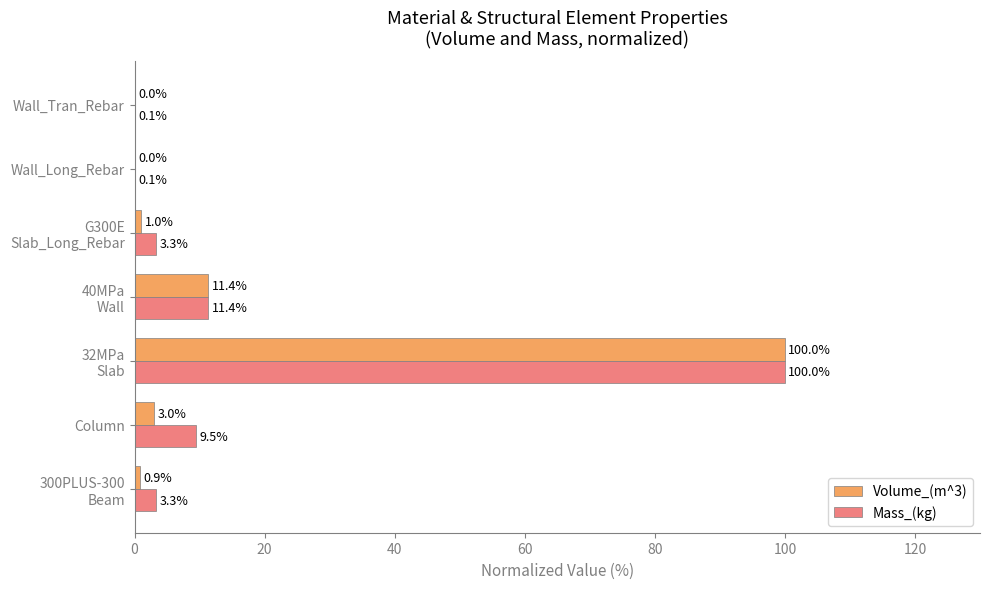

Is it true that Volume_(m^3) equals 0.0 at Wall_Long_Rebar?

True